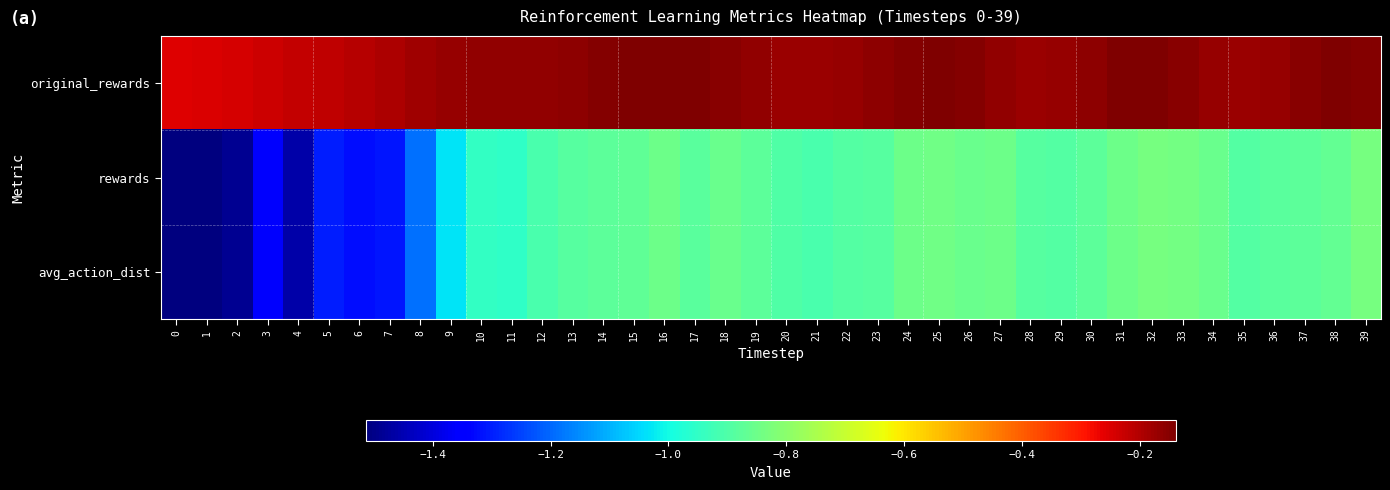

What is the maximum value shown in the chart?

-0.1